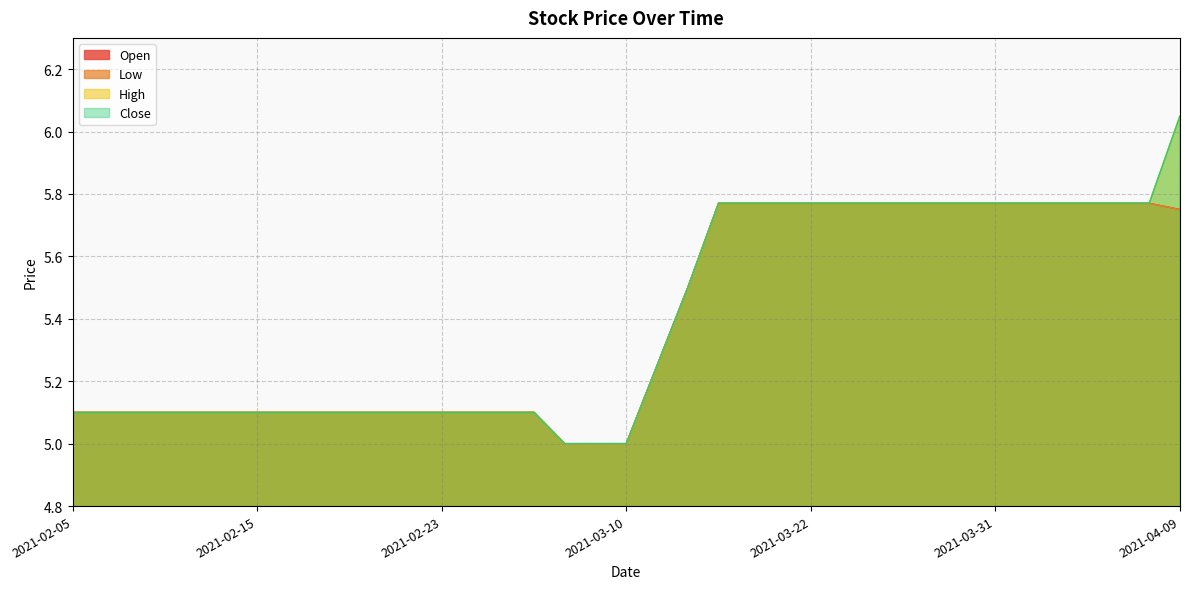

True or false: High and Close cross at least once.

False